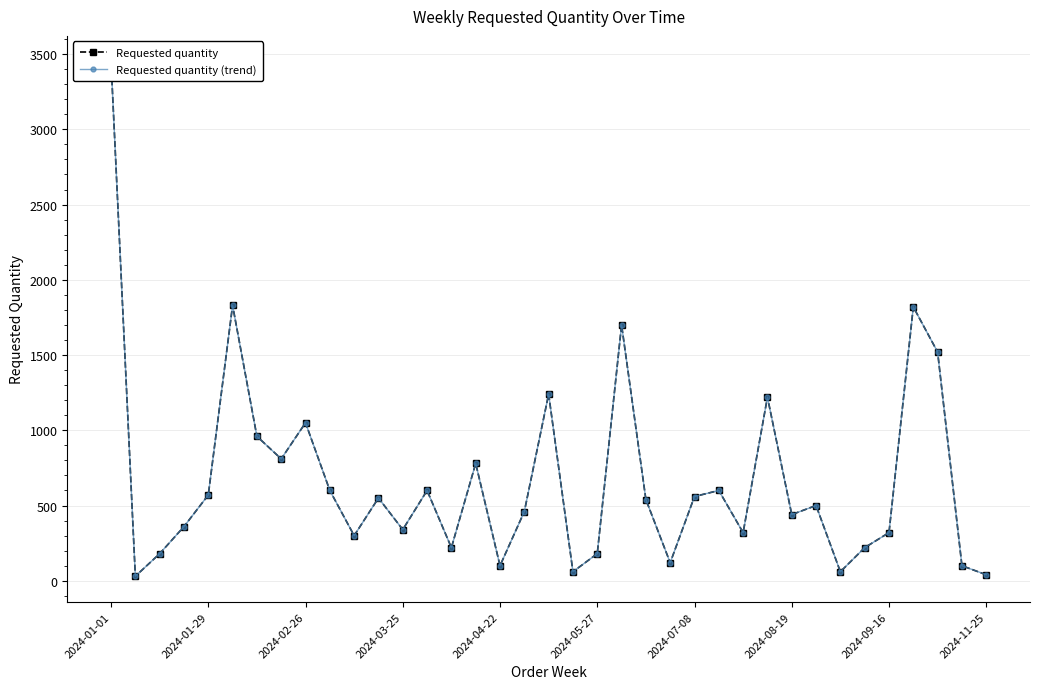

What is the sum of all Requested quantity values?

24750